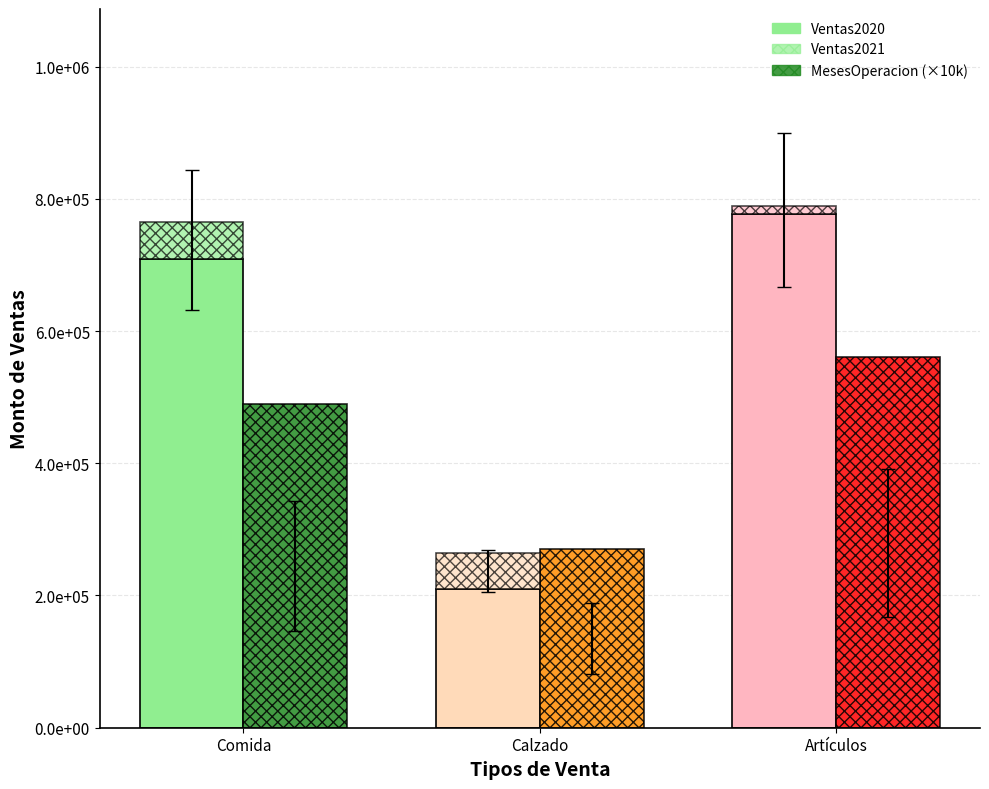

Rank the series at Calzado from lowest to highest value.

Ventas2021, Ventas2020, MesesOperacion